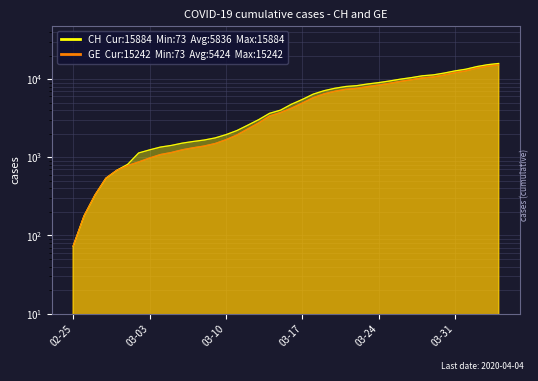

At which label does GE first exceed 4248?

03-17